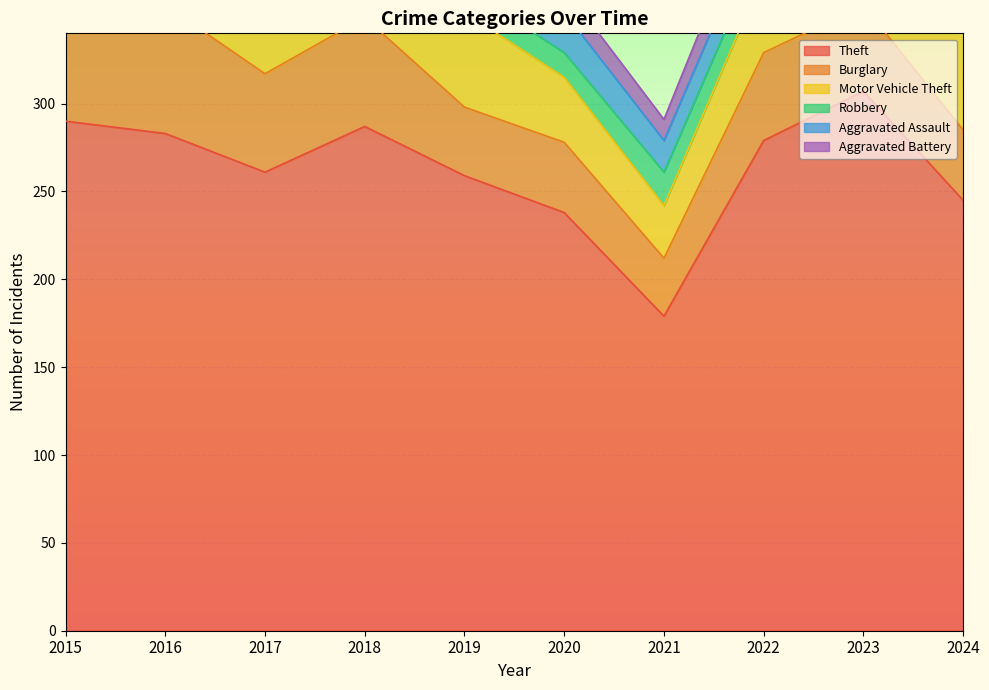

Which category has the highest value in the Aggravated Battery series?

2023